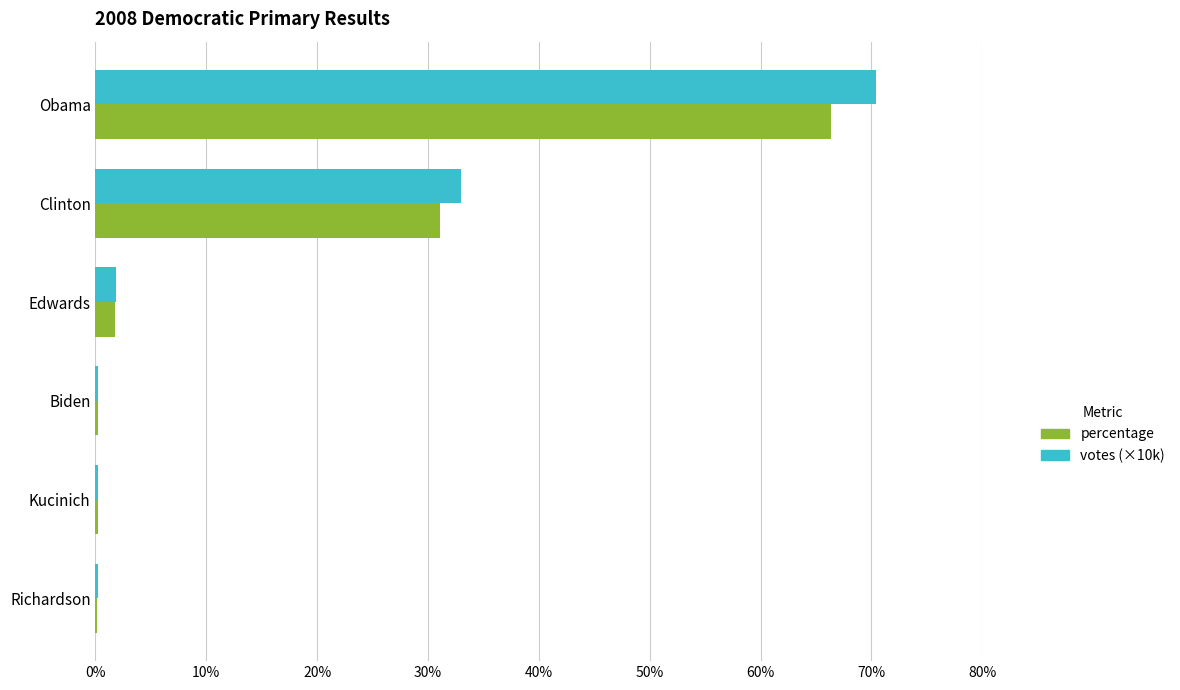

Is it true that percentage equals 31.1 at Clinton?

True